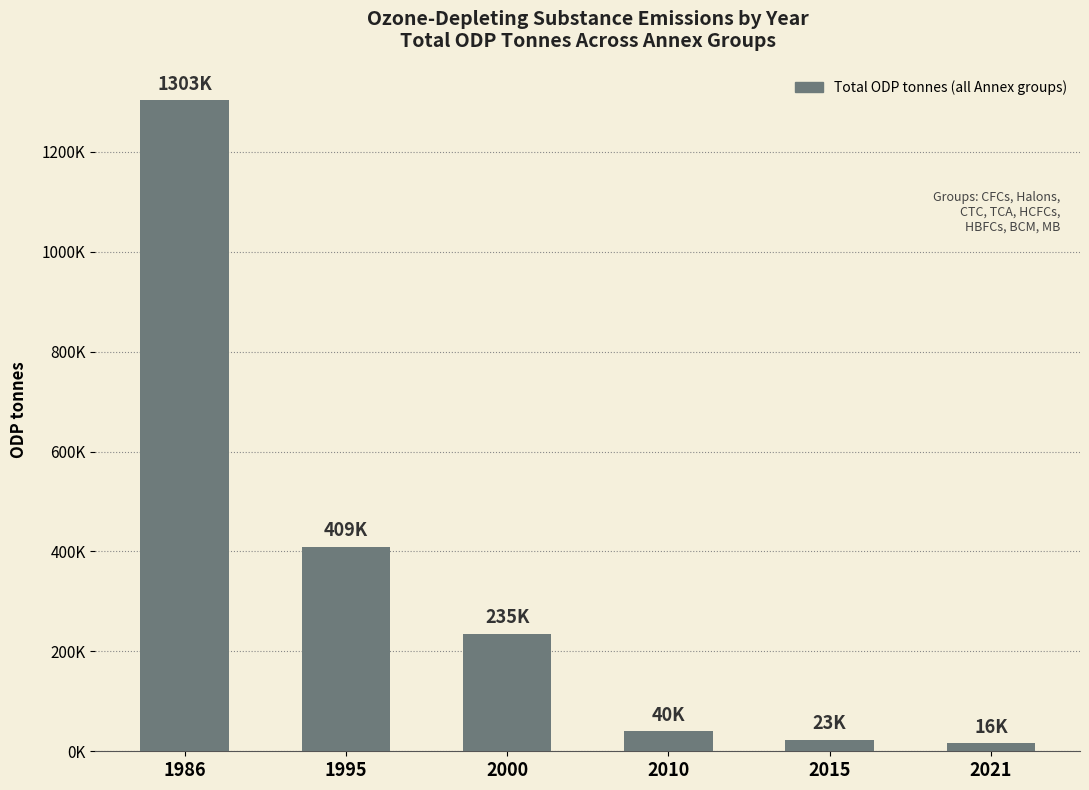

Where is the data nearest to the value 659608?

1995